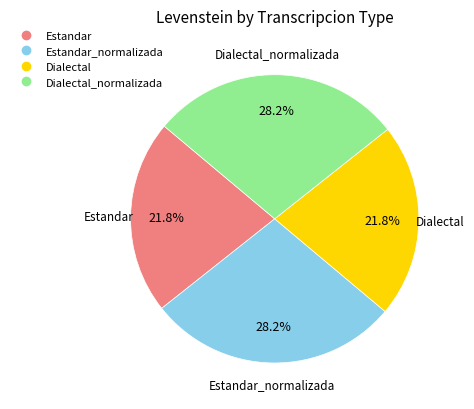

Does any single category account for the majority?

No